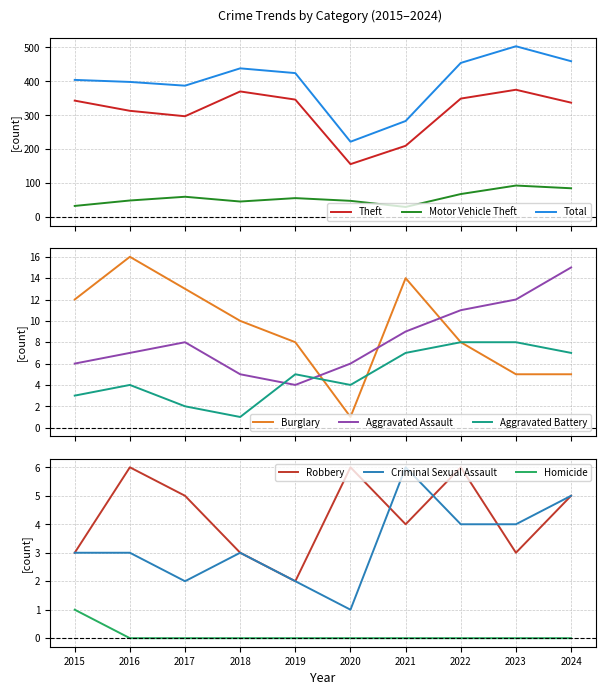

Rank the categories by Theft value from lowest to highest.

2020, 2021, 2017, 2016, 2024, 2015, 2019, 2022, 2018, 2023